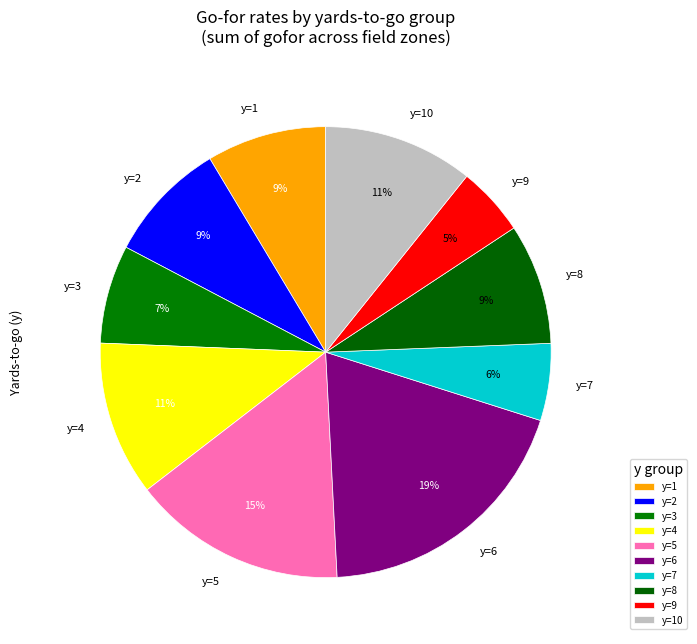

How many segments does this pie chart have?

10